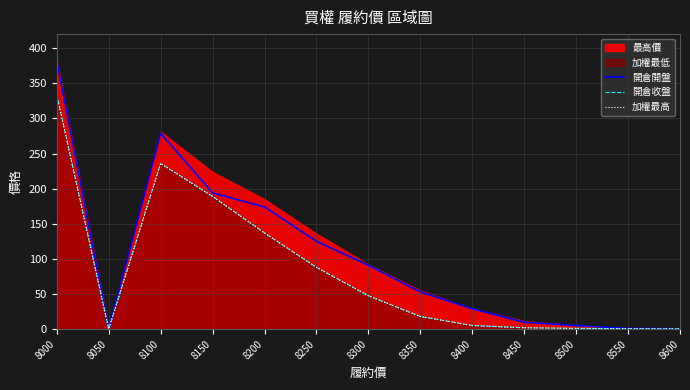

What is the sum of the 加權最高 values at 8550 and 8600?

1.0